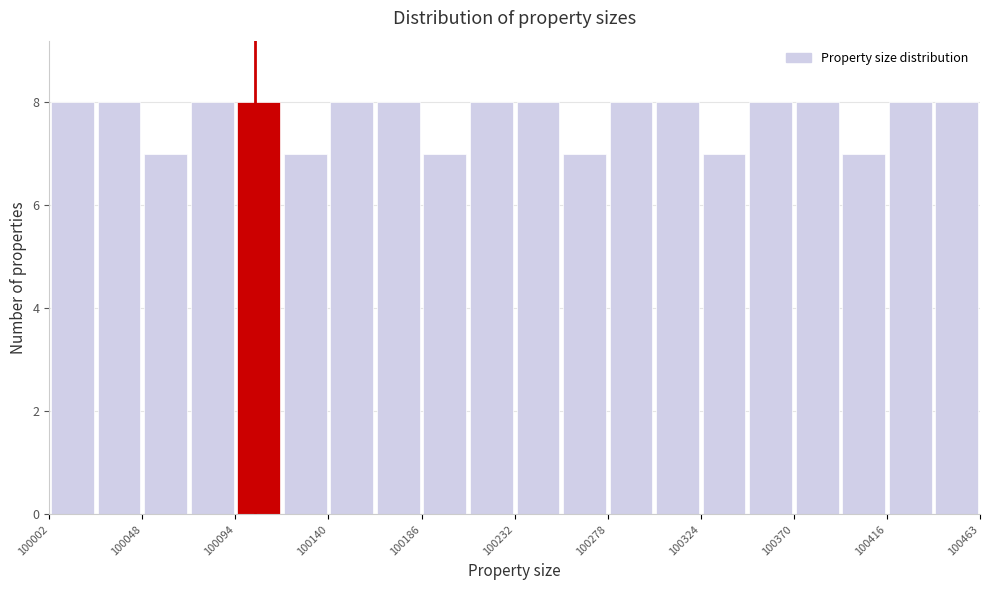

How tall is the bar that spans 100185 to 100210 on the x-axis? Neither the bar edges nor the heights are printed on the chart, so give them approximately, as read against the axes.

7